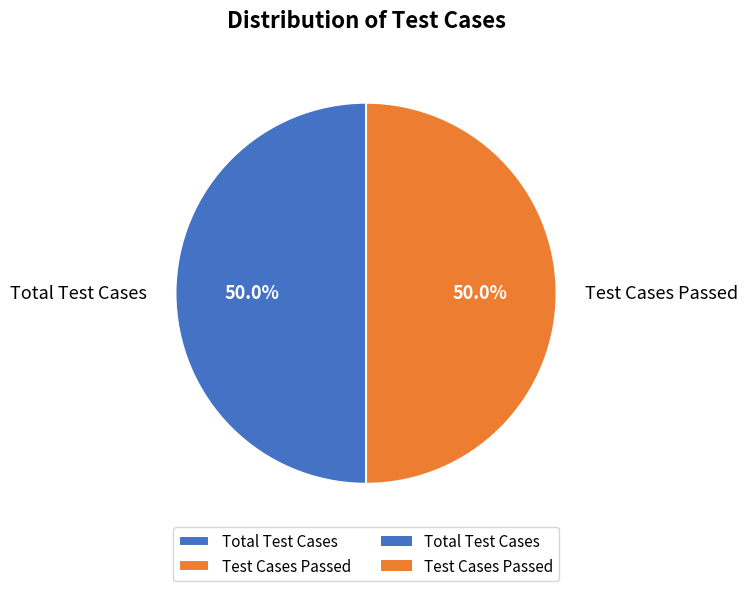

Approximately how many times larger is the value at Total Test Cases compared to Test Cases Passed?

1.0